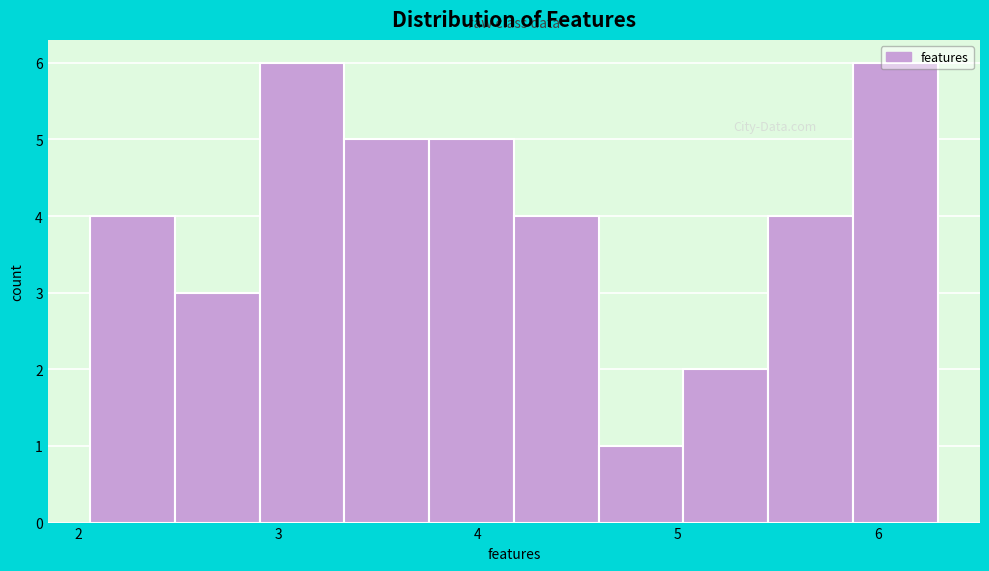

Reading left to right, list every bar in this chart as the range it spans on the x-axis followed by its height. Neither the bar edges nor the heights are printed on the chart, so give them approximately, as read against the axes.

2.1 to 2.5: 4
2.5 to 2.9: 3
2.9 to 3.3: 6
3.3 to 3.8: 5
3.8 to 4.2: 5
4.2 to 4.6: 4
4.6 to 5.0: 1
5.0 to 5.5: 2
5.5 to 5.9: 4
5.9 to 6.3: 6